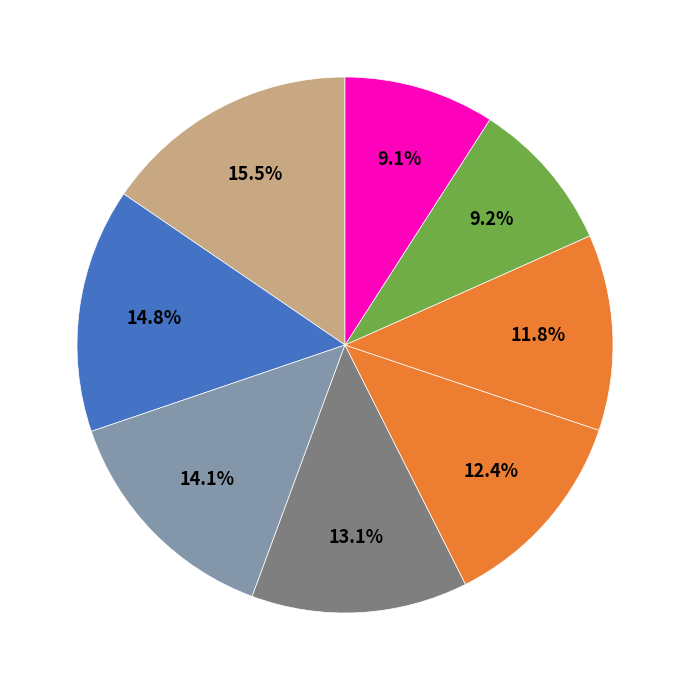

Rank the categories by value from highest to lowest.

Nindiddeh, Anonymous 4, Sm27, Pogo, Anonymous 6, Anonymous 3, Paper, Despin